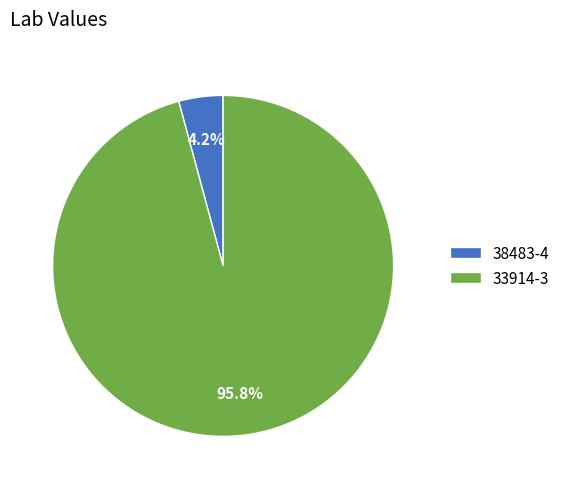

Combined, do 38483-4 and 33914-3 account for over 50%?

Yes